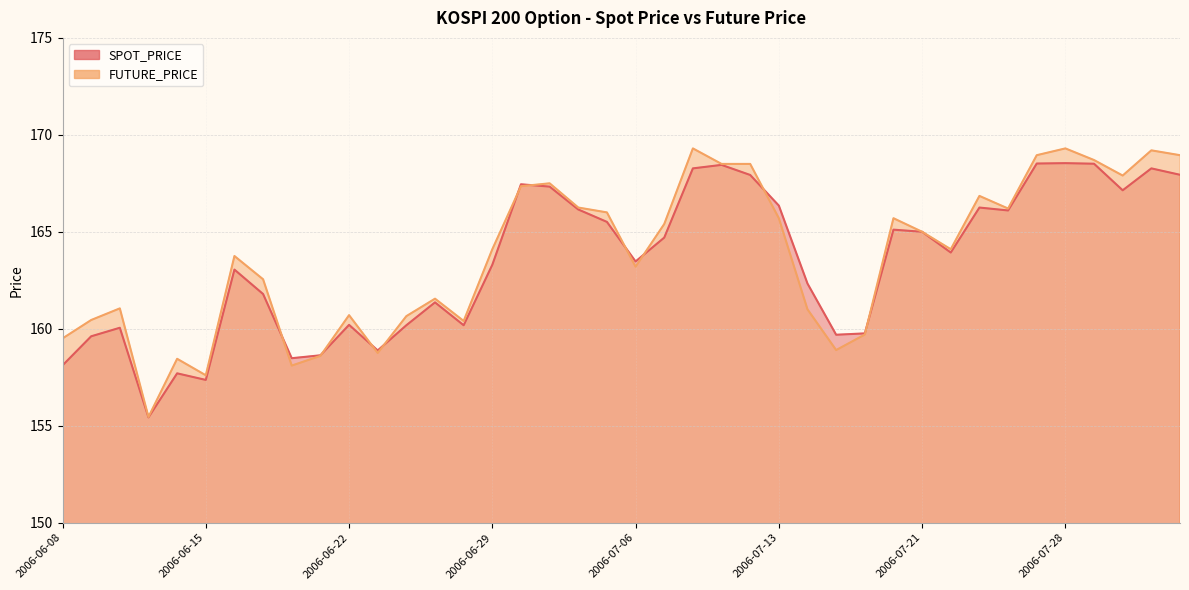

Is the value of FUTURE_PRICE at 2006-07-12 greater than the value of SPOT_PRICE at 2006-07-18?

Yes